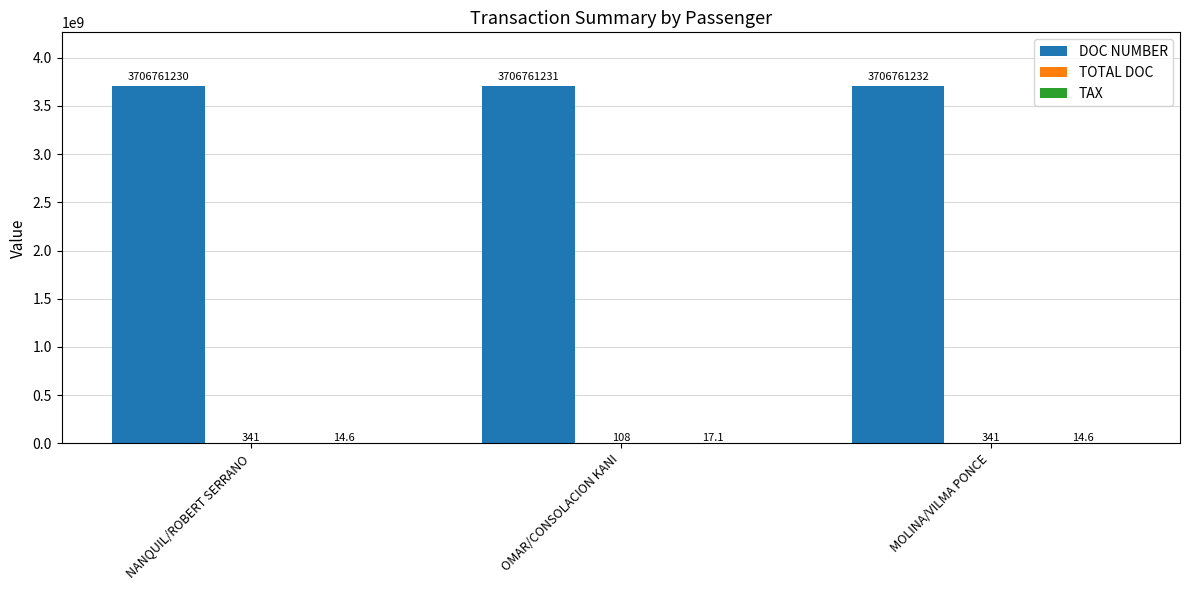

Is it true that DOC NUMBER equals 2249363488.8 at NANQUIL/ROBERT SERRANO?

False